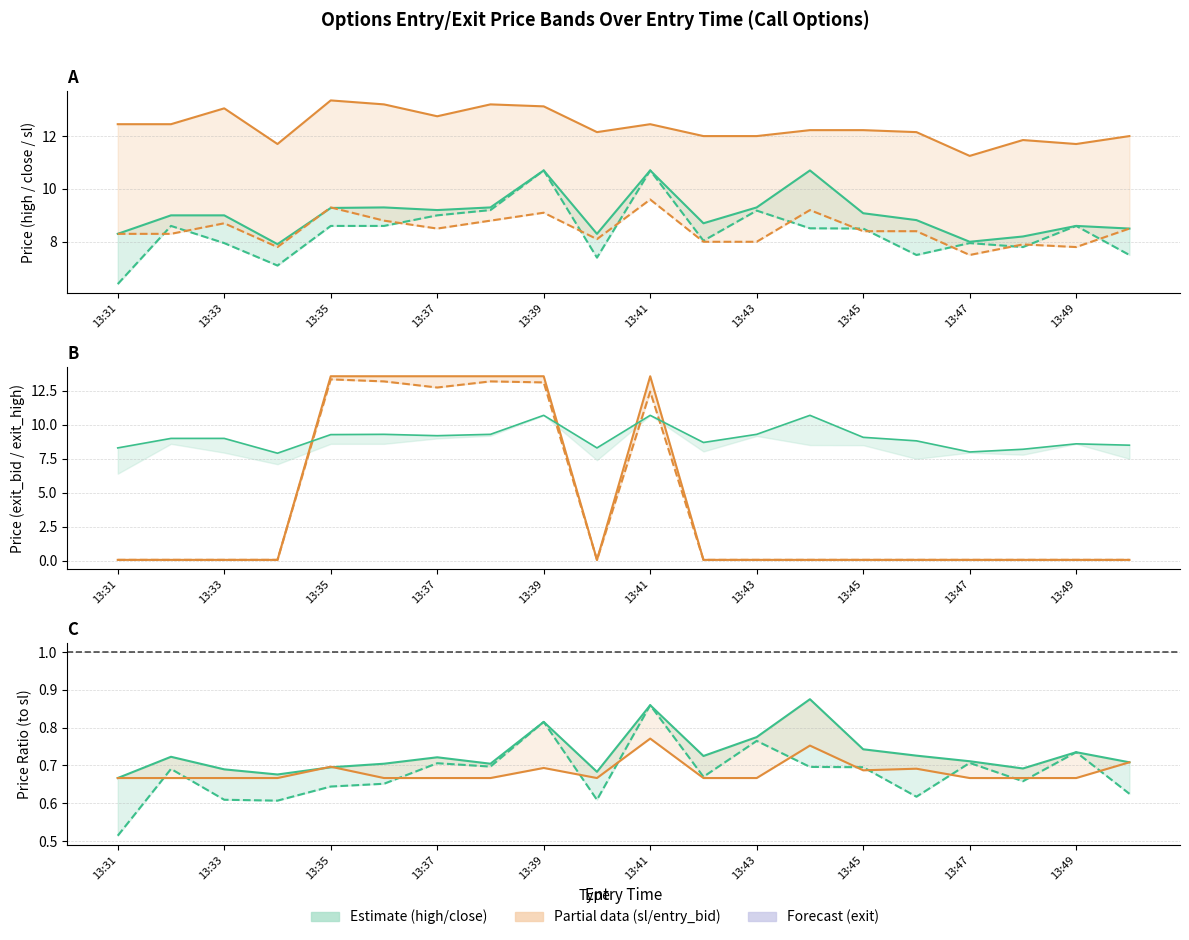

Which series has the largest range (max minus min)?

exit_high